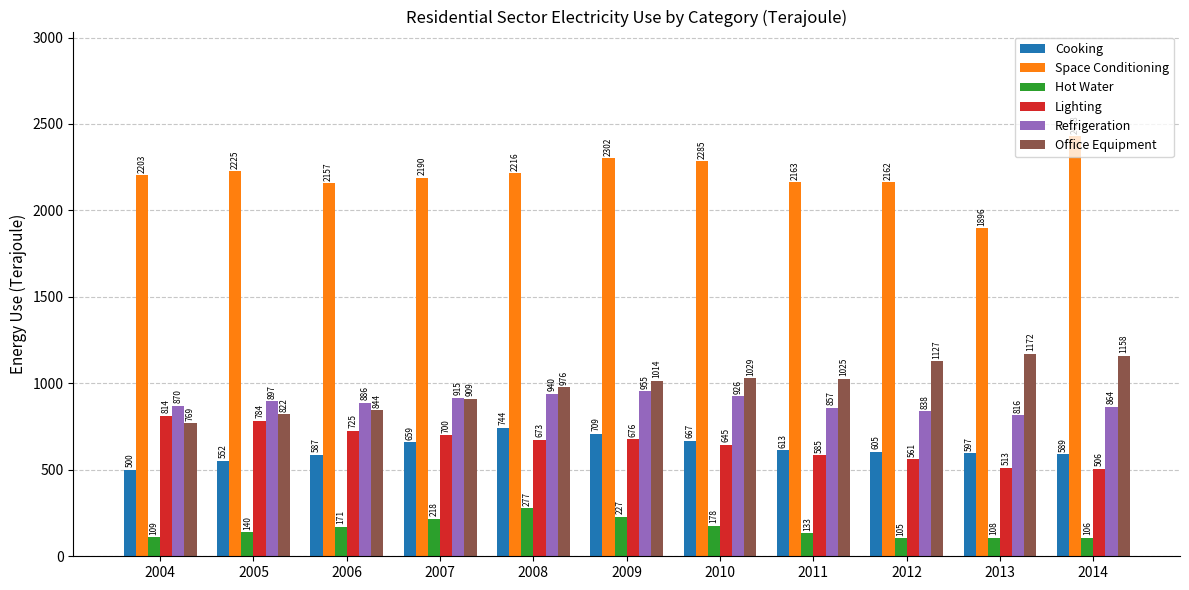

What is the total value across all series at 2013?

5101.5